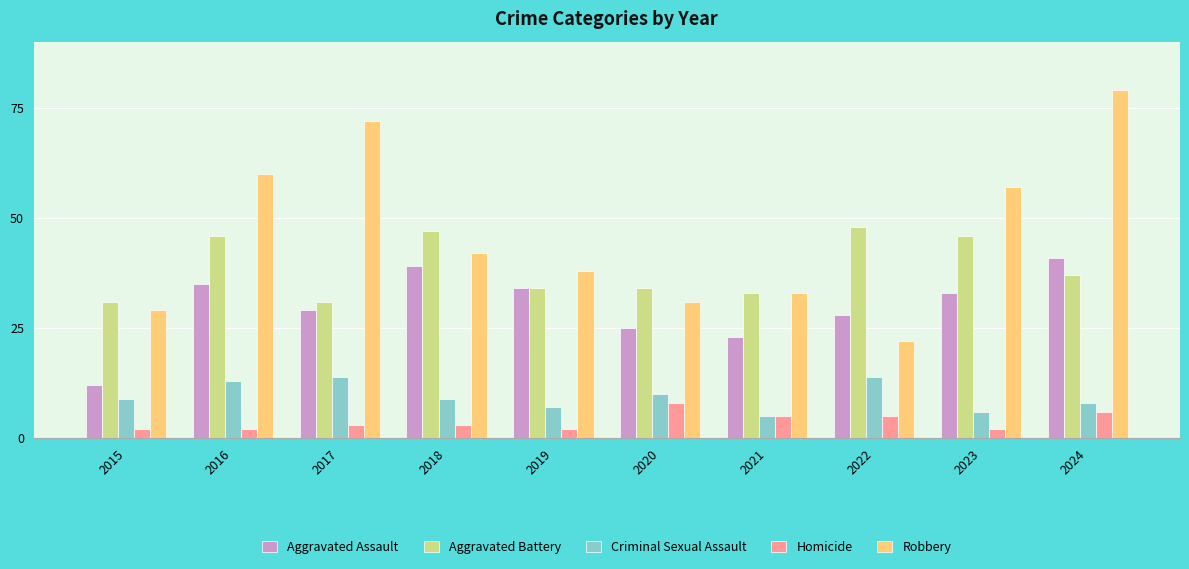

At which label does Aggravated Assault reach its minimum?

2015